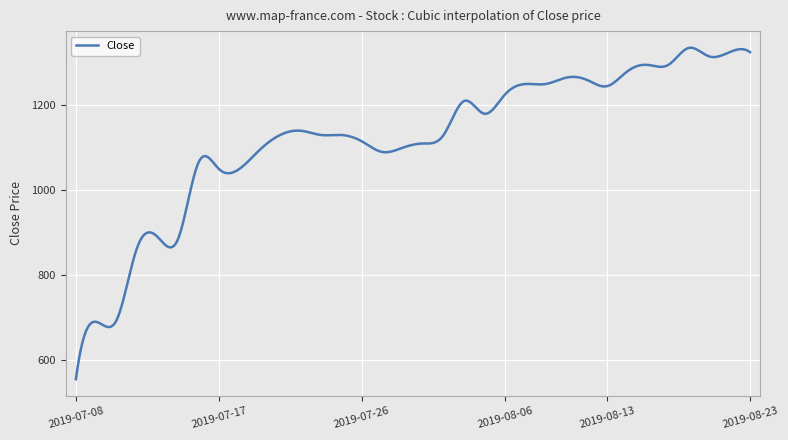

What is the difference between the maximum and minimum values?

780.5